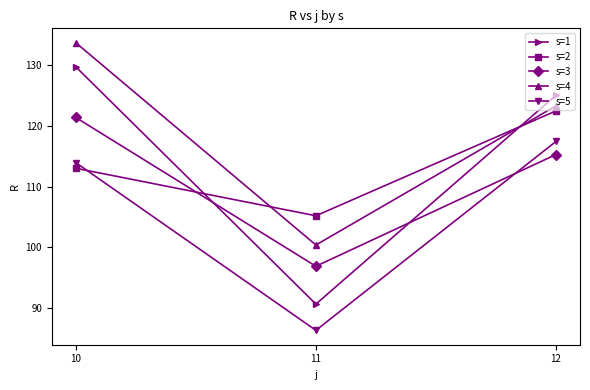

What is the difference between the s=3 values at 10 and 12?

6.1